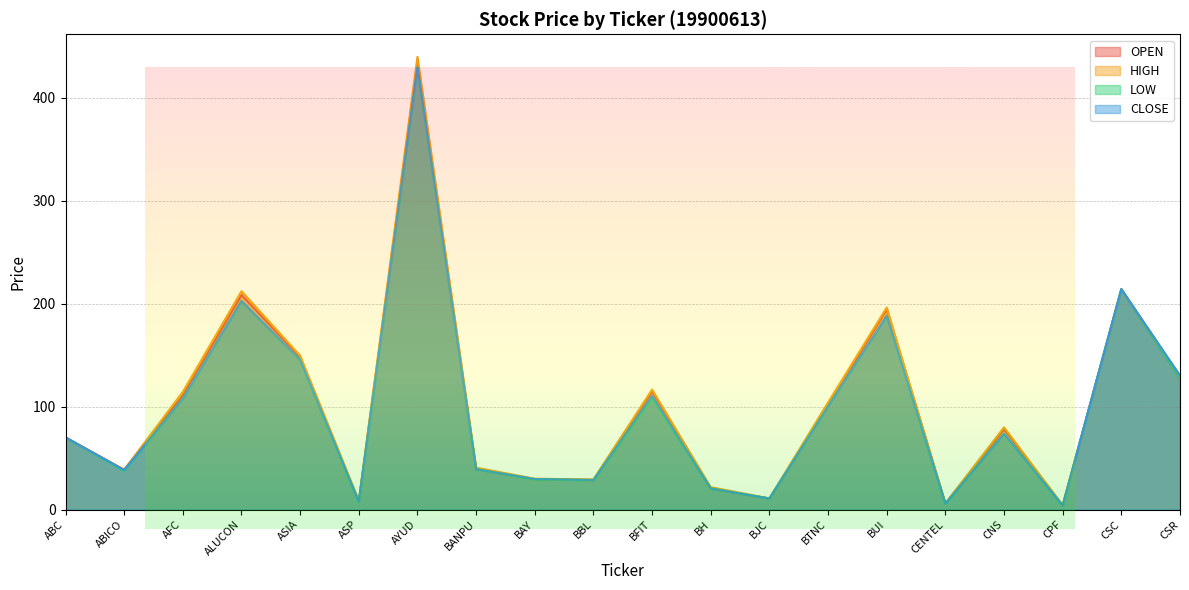

What is the average value of the CLOSE series?

97.7